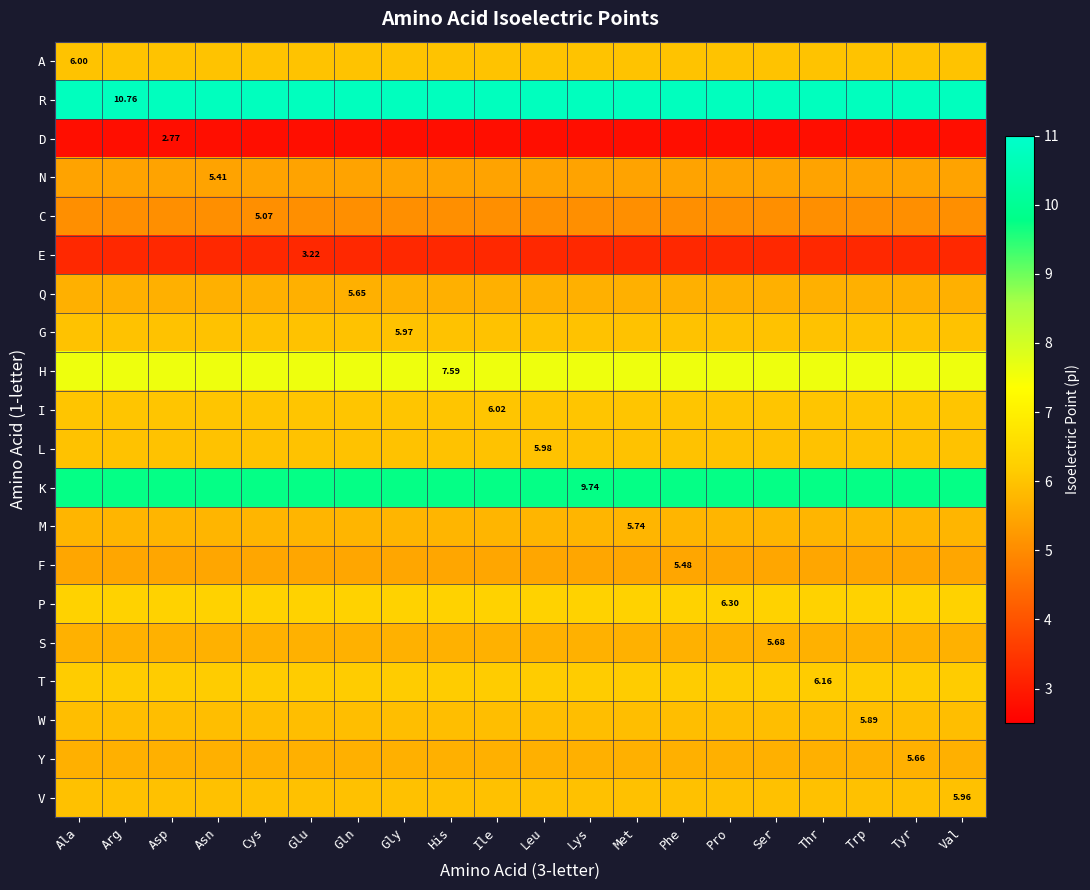

True or false: E has a value of 5.0 at Tyr.

False